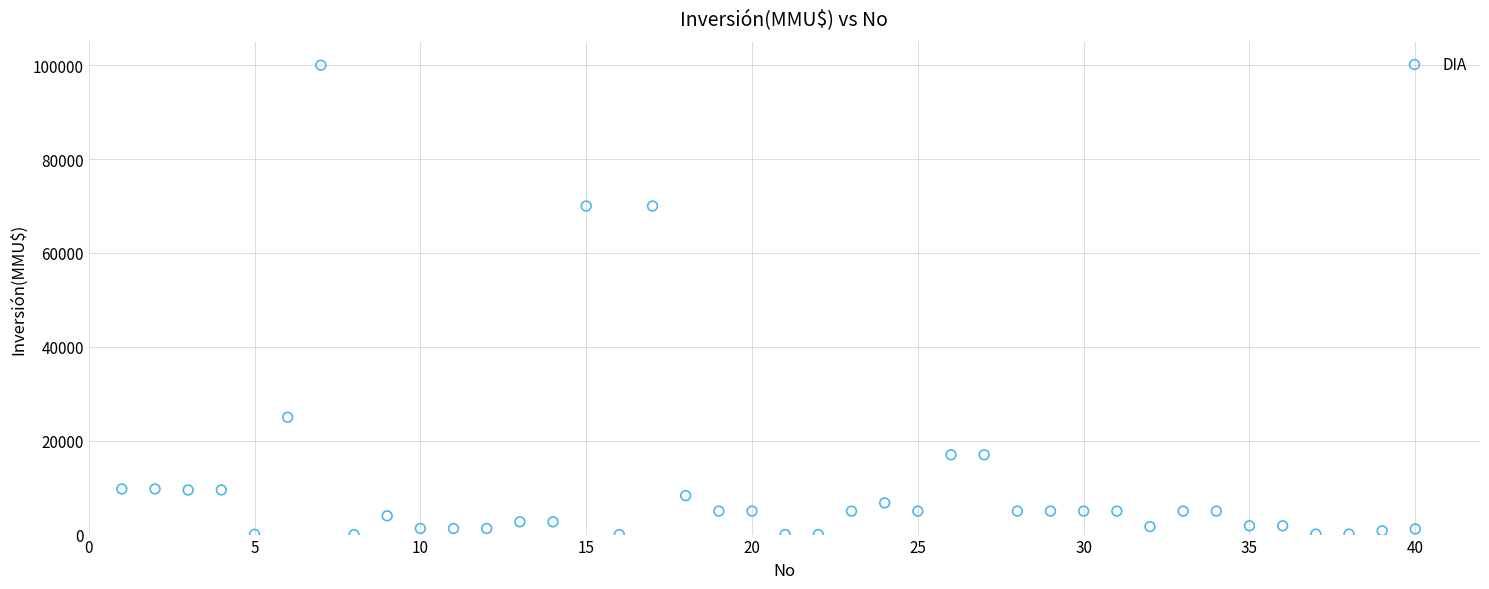

What is the range of X values (max minus min)?

39